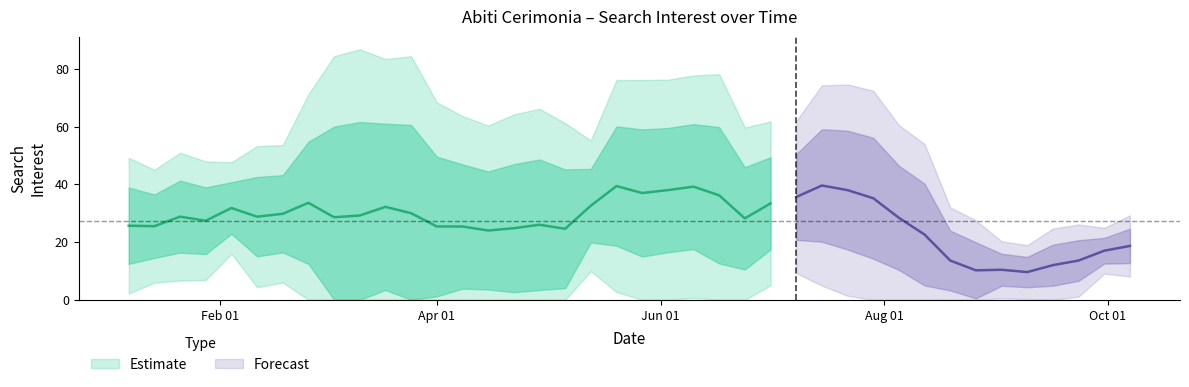

At which category does the chart reach its minimum across all series?

2018-03-18